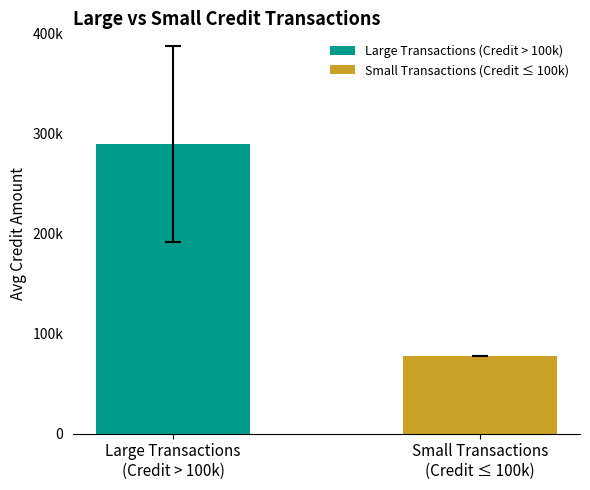

Which series has the widest spread of values?

Large Transactions (Credit > 100k)